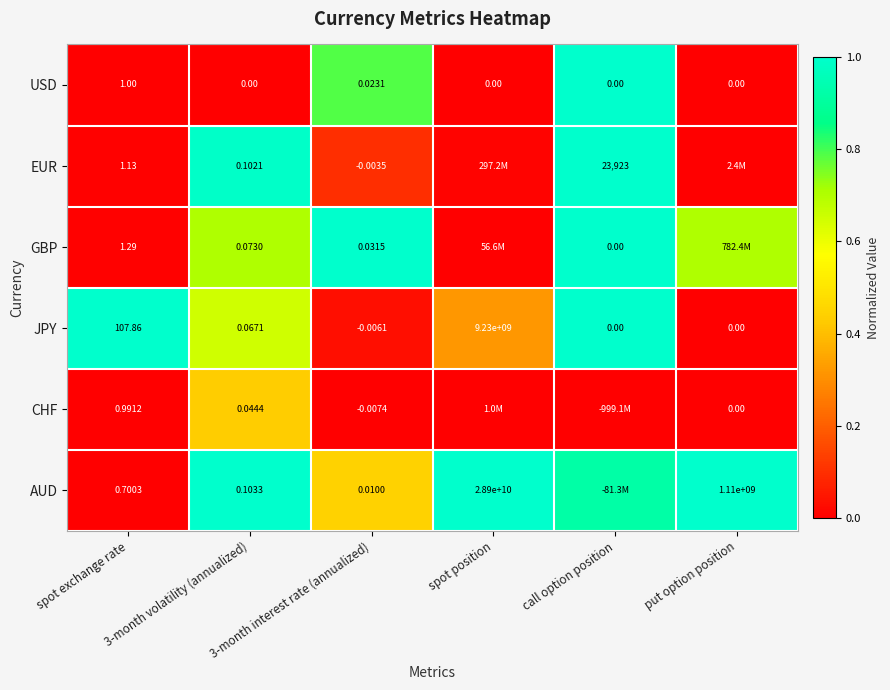

Is the value of JPY at call option position greater than the value of GBP at spot exchange rate?

No